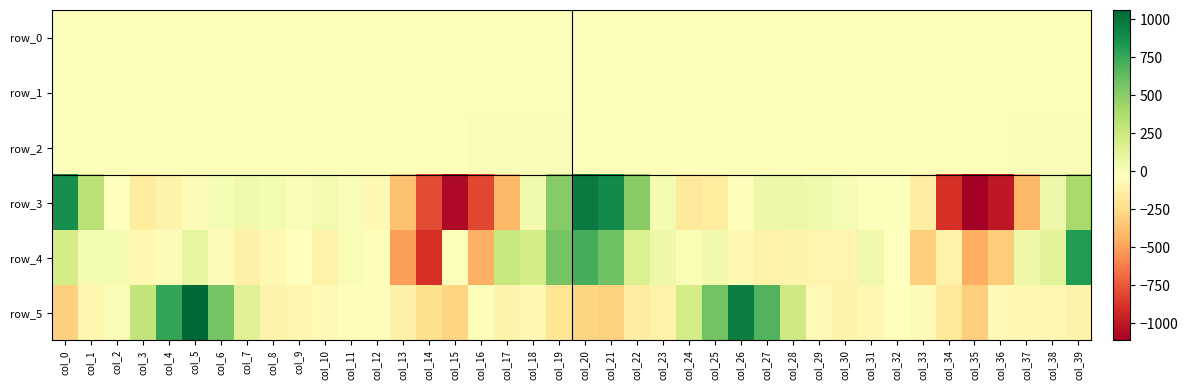

Reading left to right, list all the values displayed in this chart.

row_0: -0.1	-0.3	-0.3	-0.5	-0.5	0.0	0.4	0.3	0.1	0.0	-0.0	0.0	0.0	0.1	0.3	0.2	0.3	0.5	0.5	0.4	0.4	0.1	-0.1	-0.2	-0.5	-0.4	-0.1	0.3	0.4	0.2	0.0	-0.0	-0.0	-0.0	0.3	0.2	0.4	0.5	0.4	0.5
row_1: -0.3	-0.0	0.0	-0.0	-0.2	-0.2	0.0	0.1	0.1	0.1	0.1	0.1	0.1	0.1	-0.1	-0.4	-0.8	-0.8	-0.7	-0.8	-0.7	-0.4	-0.1	0.0	-0.0	-0.2	-0.2	-0.1	0.0	0.1	0.1	0.0	0.0	0.1	-0.0	-0.4	-0.8	-0.9	-0.8	-0.8
row_2: 0.5	0.5	0.6	0.9	1.1	1.1	1.0	1.0	1.0	1.0	1.0	1.0	0.8	0.4	0.5	0.8	1.2	1.3	1.2	1.4	1.1	0.6	0.5	0.5	0.8	1.1	1.1	1.0	1.0	1.0	1.0	1.0	0.9	0.6	0.3	0.7	1.1	1.3	1.2	1.3
row_3: 881.5	327.0	-26.2	-153.0	-100.8	-55.4	21.5	46.2	28.7	6.5	35.9	7.9	-72.1	-375.8	-791.1	-1065.9	-808.7	-411.8	48.5	516.2	972.1	901.2	504.2	35.1	-168.9	-156.2	-32.8	61.2	75.4	53.6	18.4	-15.3	-15.6	-140.9	-888.4	-1110.9	-995.8	-413.8	74.1	391.8
row_4: 209.7	27.3	28.9	-75.0	-45.1	105.0	-48.2	-124.9	-67.7	-29.8	-111.0	14.3	-37.1	-512.0	-896.3	-2.3	-442.2	264.9	211.4	564.1	719.3	595.2	175.2	66.2	18.1	43.9	-68.1	-110.4	-102.4	-96.4	-93.7	52.6	-24.4	-317.9	-110.9	-453.8	-328.7	63.2	132.7	820.1
row_5: -306.9	-91.0	7.2	291.2	767.2	1062.3	565.9	148.5	-106.4	-85.9	-65.1	-36.7	-33.0	-123.7	-234.3	-288.3	-0.7	-103.1	-68.1	-196.3	-281.1	-303.3	-150.7	-115.1	214.1	584.0	952.9	686.6	235.0	-61.5	-102.1	-66.9	-31.1	-50.9	-178.6	-313.0	-60.7	-70.6	-82.9	-103.6